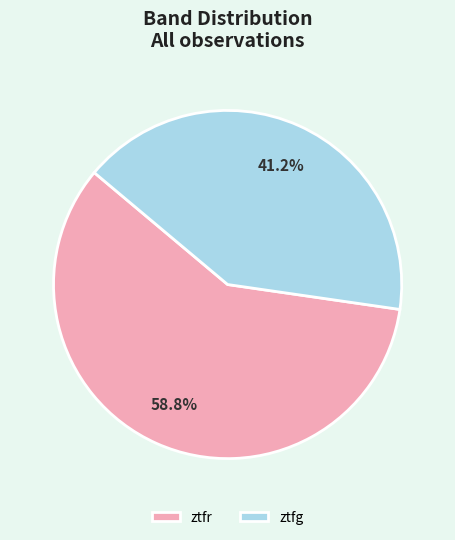

Which slice is the largest?

ztfr